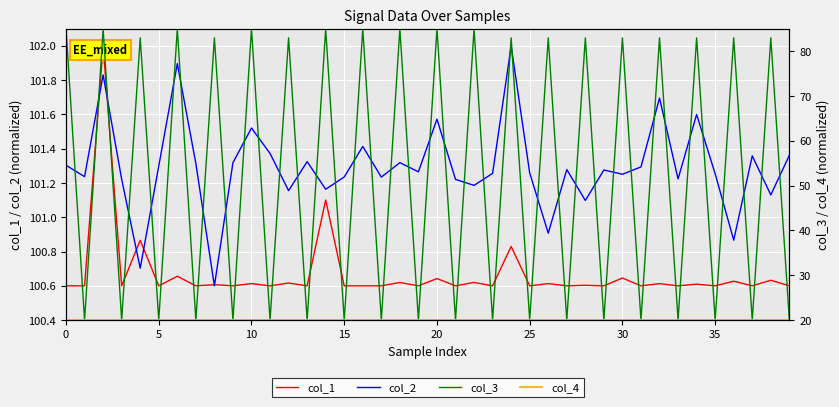

Is it true that col_2 equals 178.5 at 24?

False